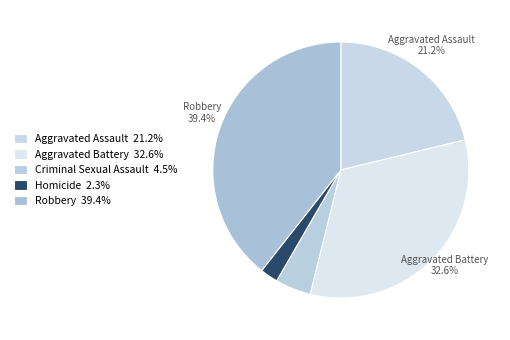

Count the number of slices in the pie.

5